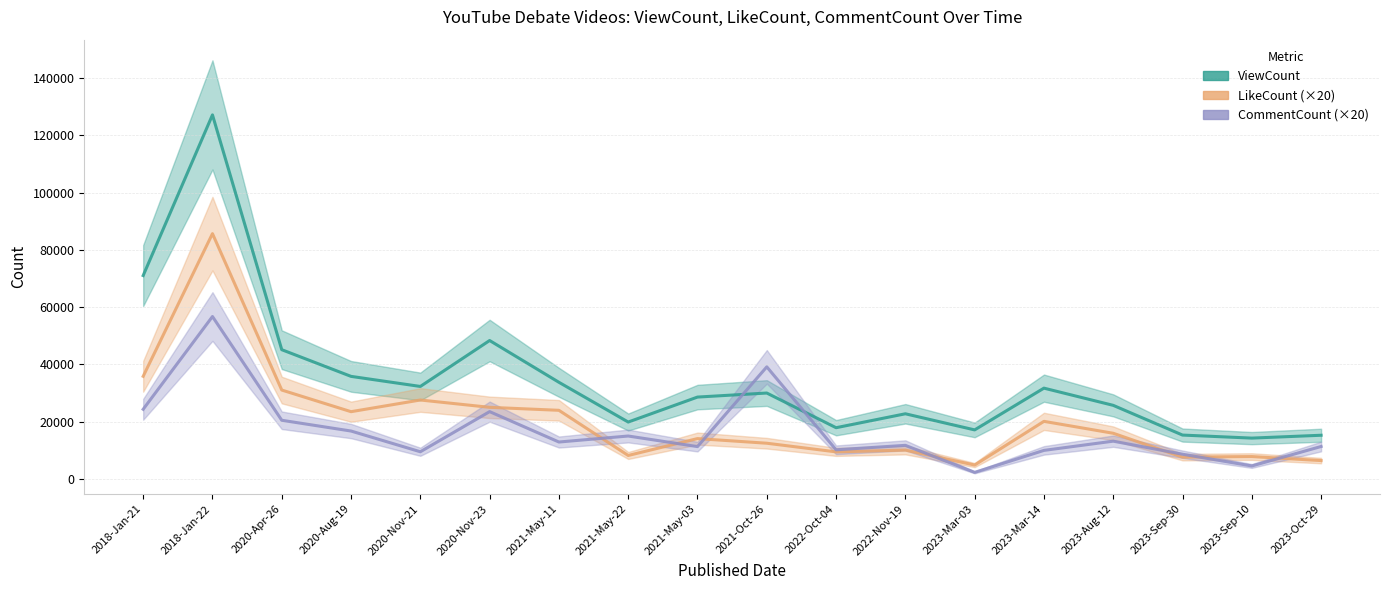

Is the value of CommentCount (×20) at 2018-Jan-22 greater than the value of ViewCount at 2021-May-03?

Yes